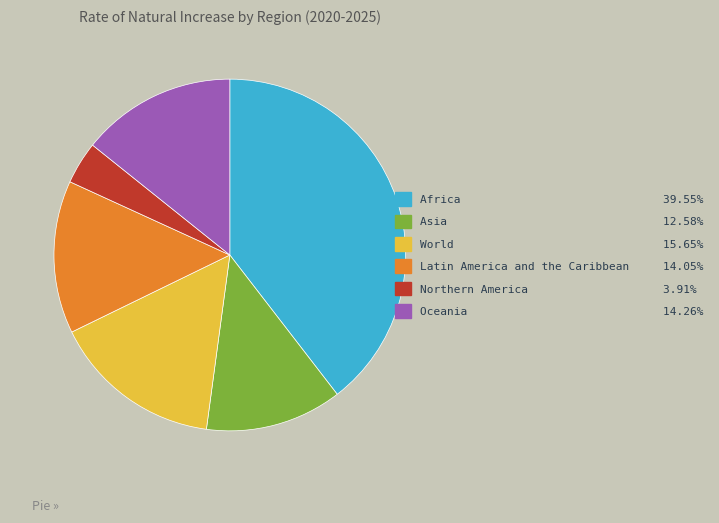

Is there a majority slice in this chart?

No